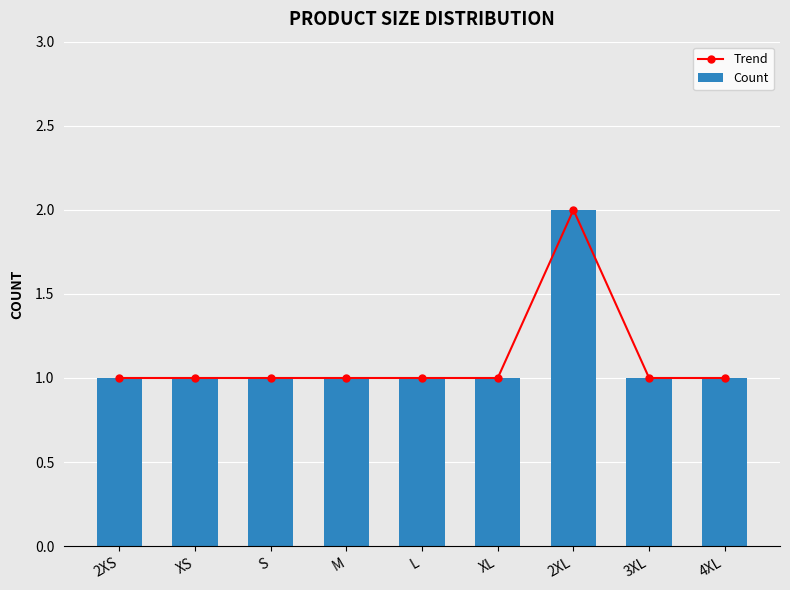

The Trend series shows 1 at 3XL. True or false?

True